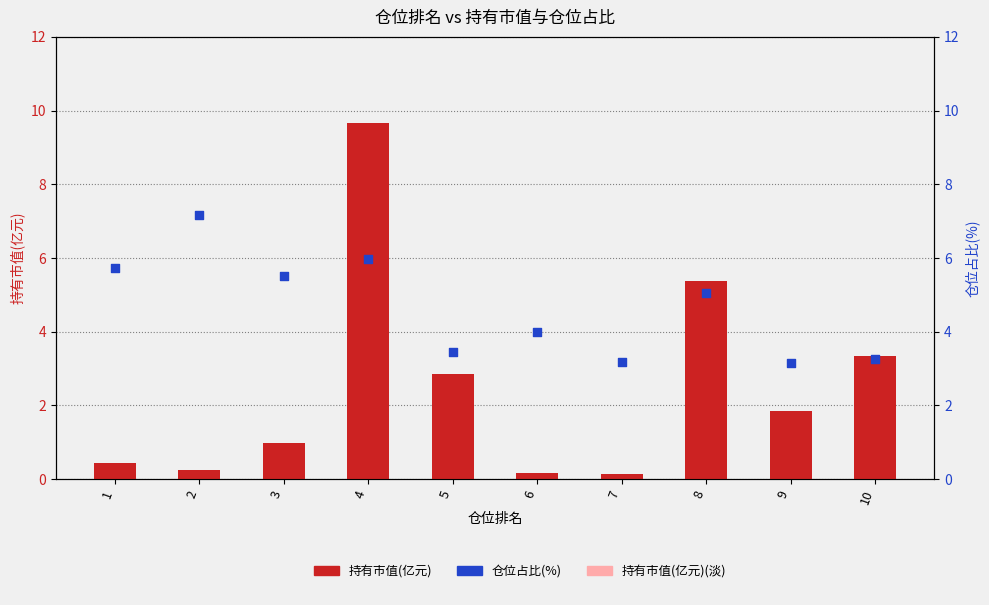

Which series has the largest Y range (max minus min)?

持有市值(亿元)